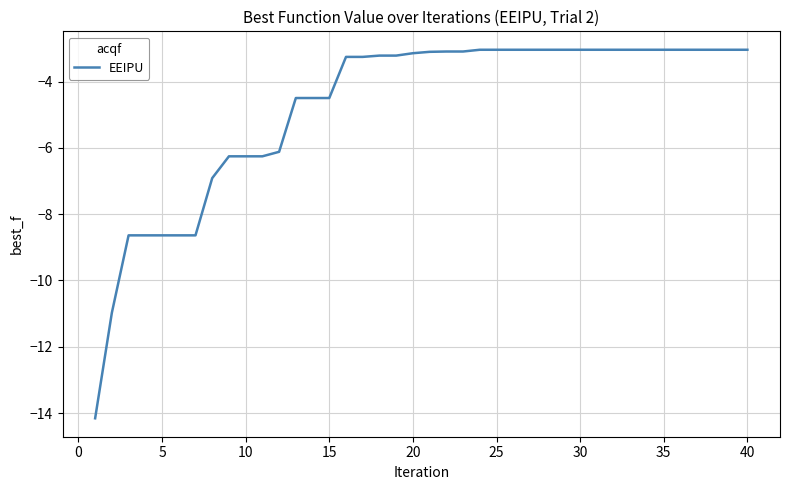

Is this an area chart (filled region under the line)?

No